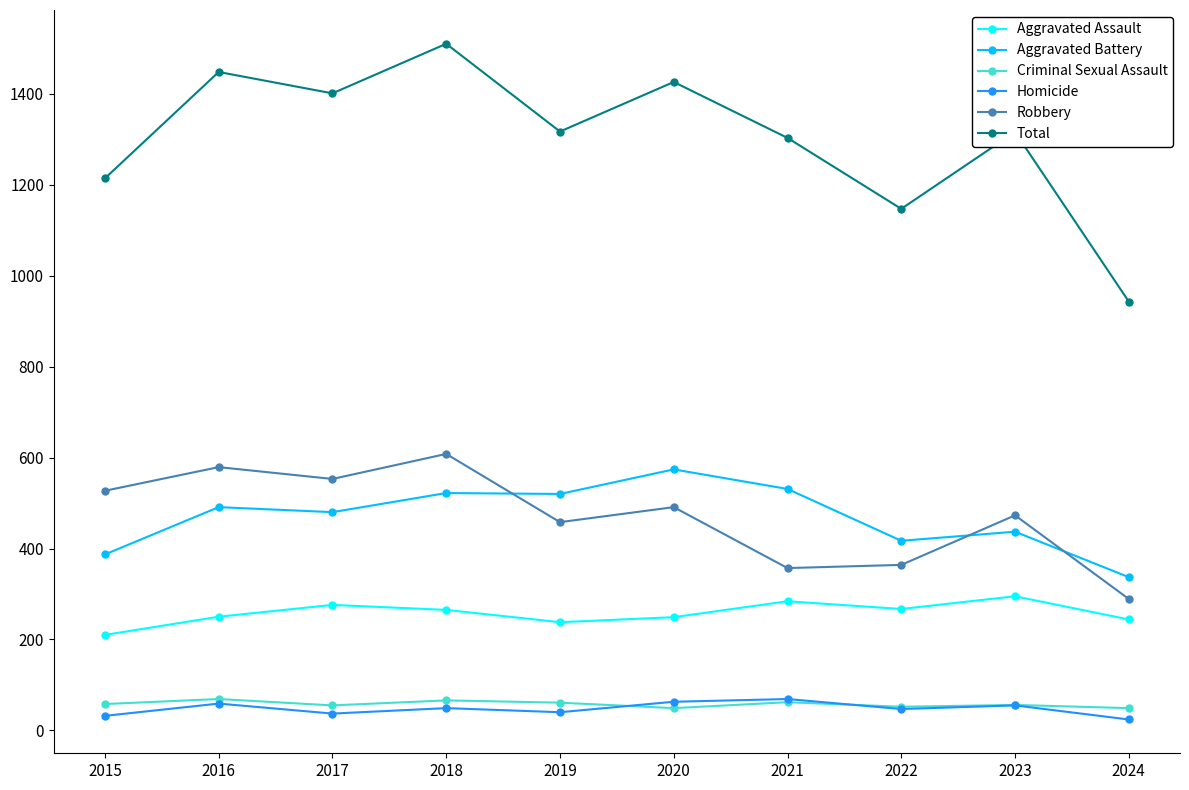

True or false: Aggravated Assault has a value of 49 at 2015.

False